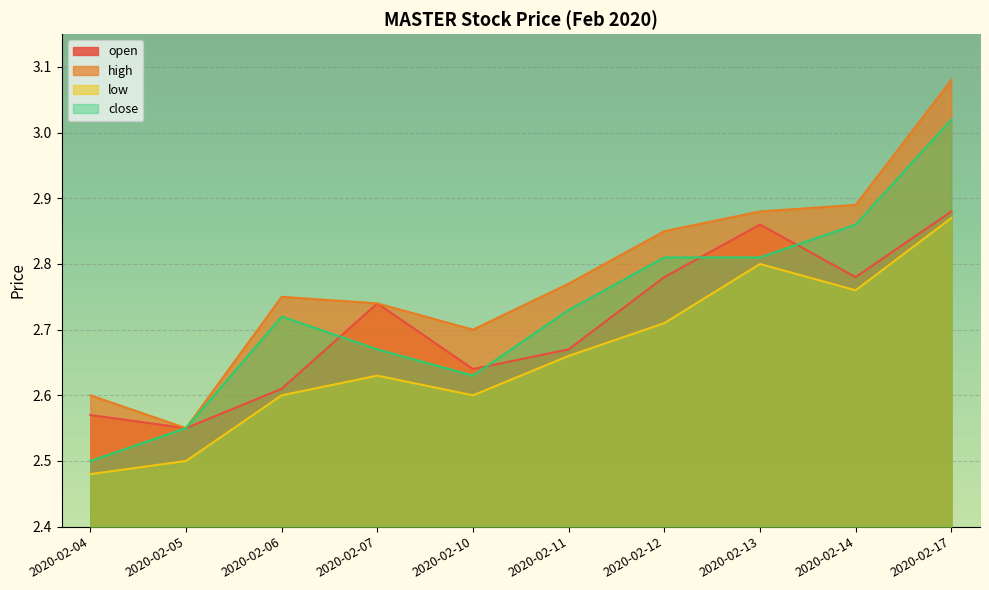

Reading right to left, list all the values displayed in this chart.

open: 2.9	2.8	2.9	2.8	2.7	2.6	2.7	2.6	2.5	2.6
high: 3.1	2.9	2.9	2.9	2.8	2.7	2.7	2.8	2.5	2.6
low: 2.9	2.8	2.8	2.7	2.7	2.6	2.6	2.6	2.5	2.5
close: 3.0	2.9	2.8	2.8	2.7	2.6	2.7	2.7	2.5	2.5